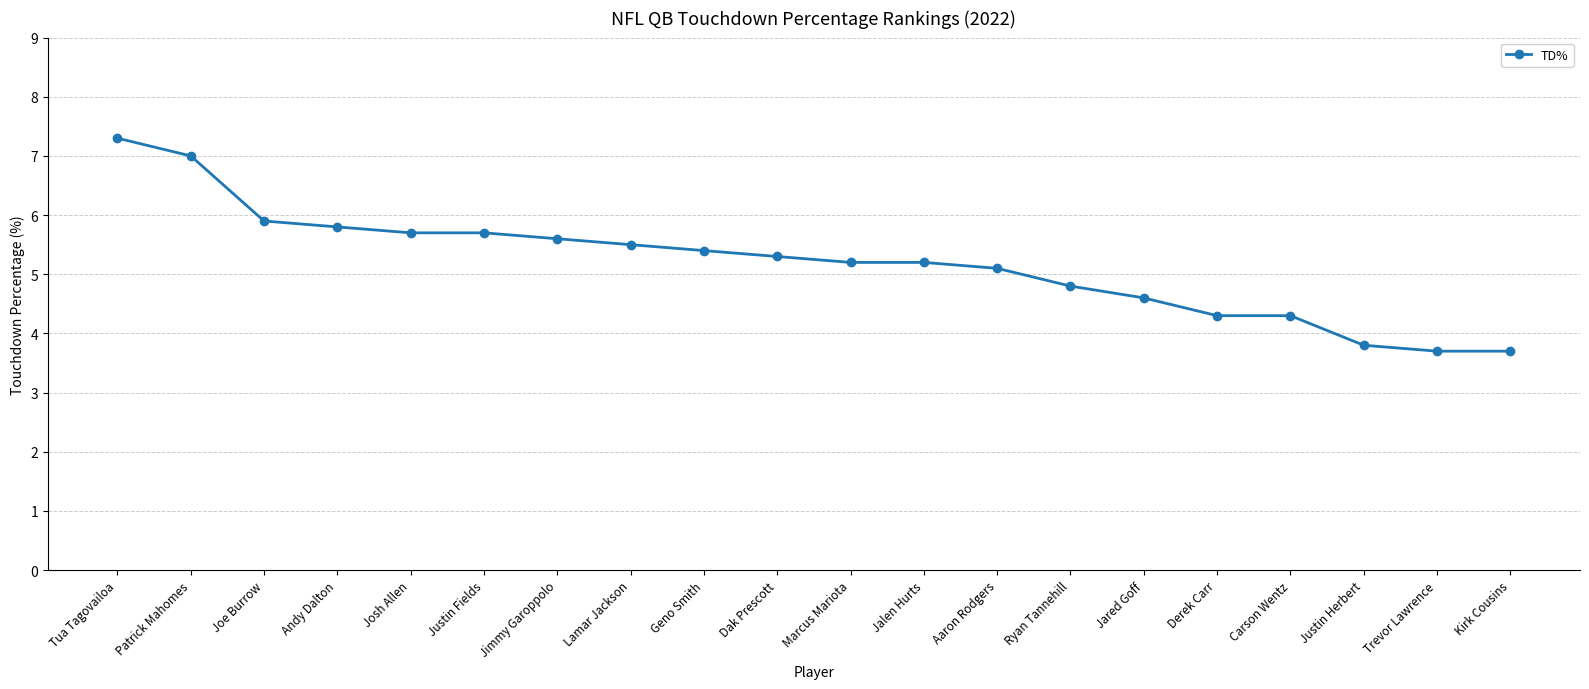

Reading left to right, list all the values displayed in this chart.

7.3	7.0	5.9	5.8	5.7	5.7	5.6	5.5	5.4	5.3	5.2	5.2	5.1	4.8	4.6	4.3	4.3	3.8	3.7	3.7